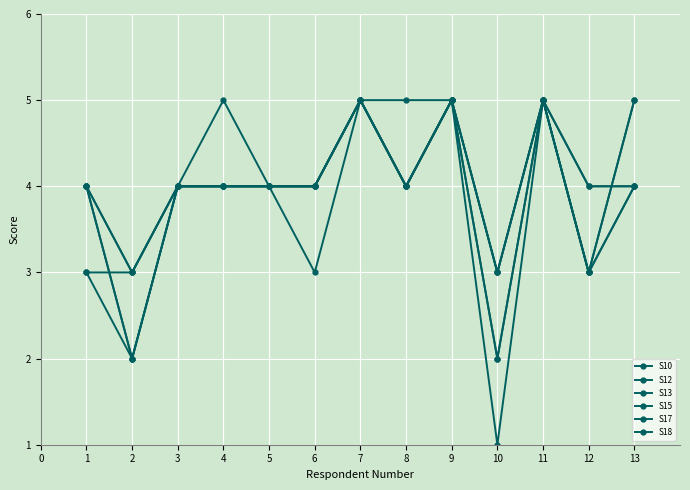

The value of S10 at 5 is 7. True or false?

False